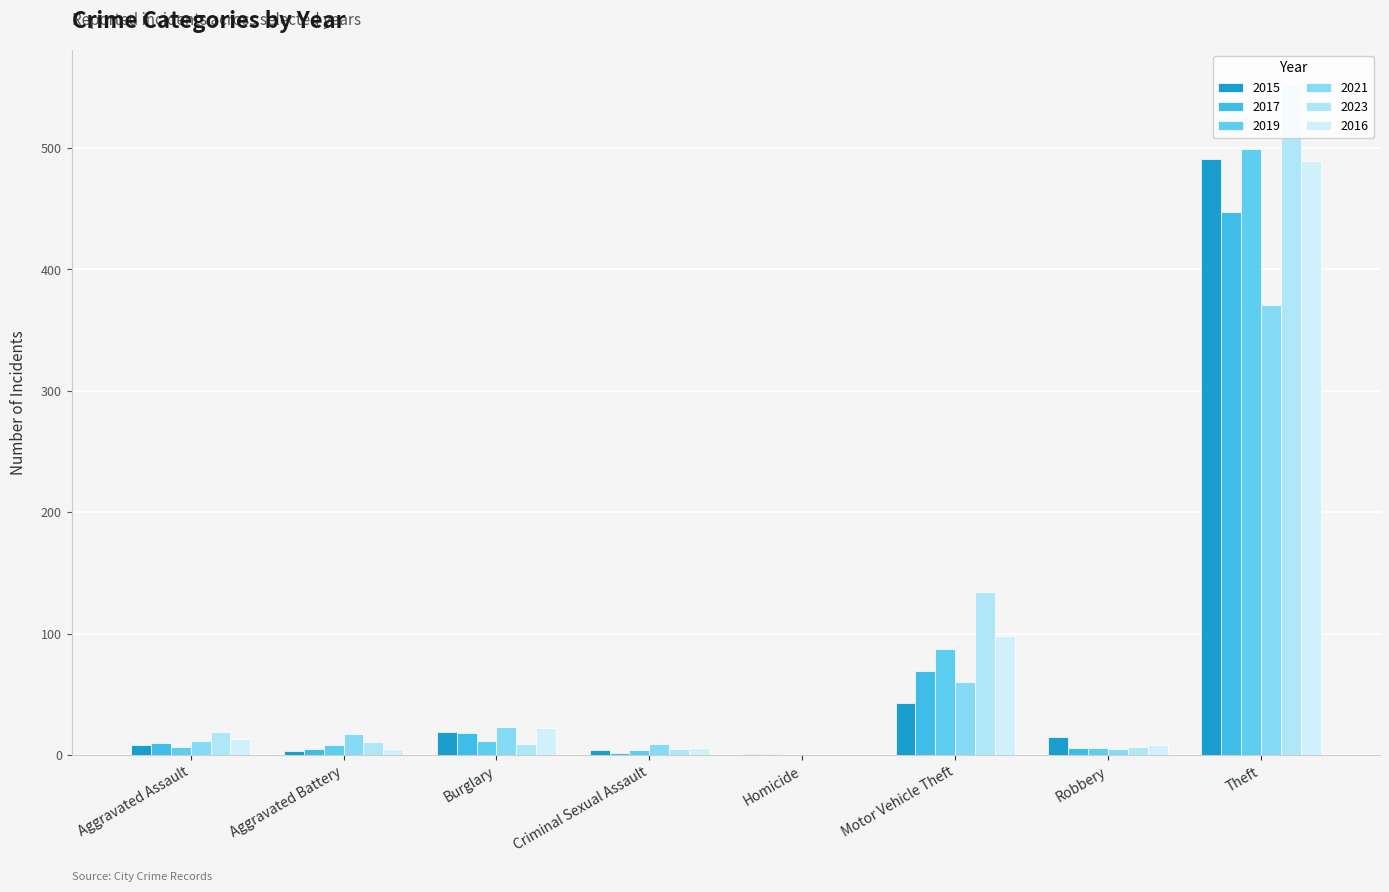

What is the minimum value for 2017?

1